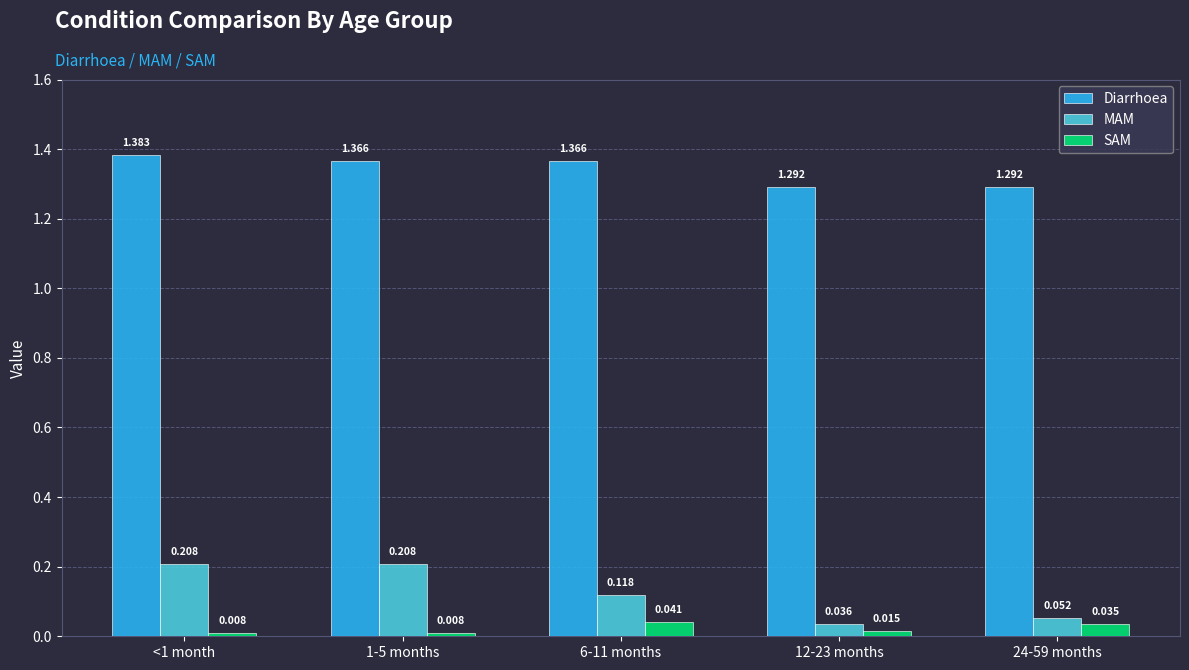

At which category is the sum across all series the highest?

<1 month